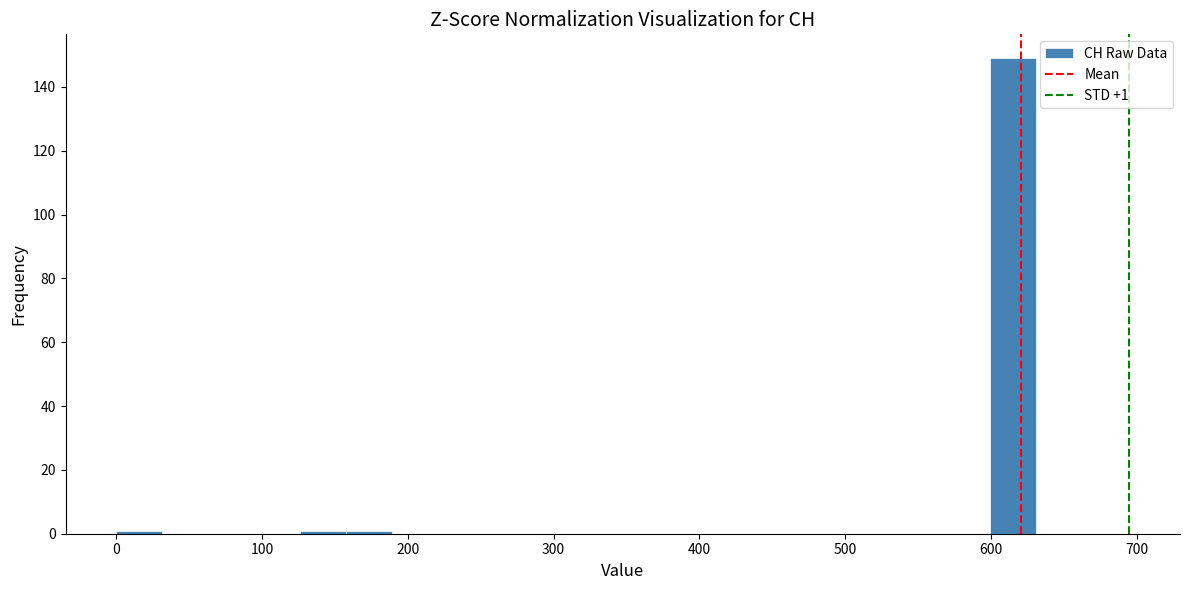

Read against the x-axis, roughly where is the centre of the tallest bar?

620